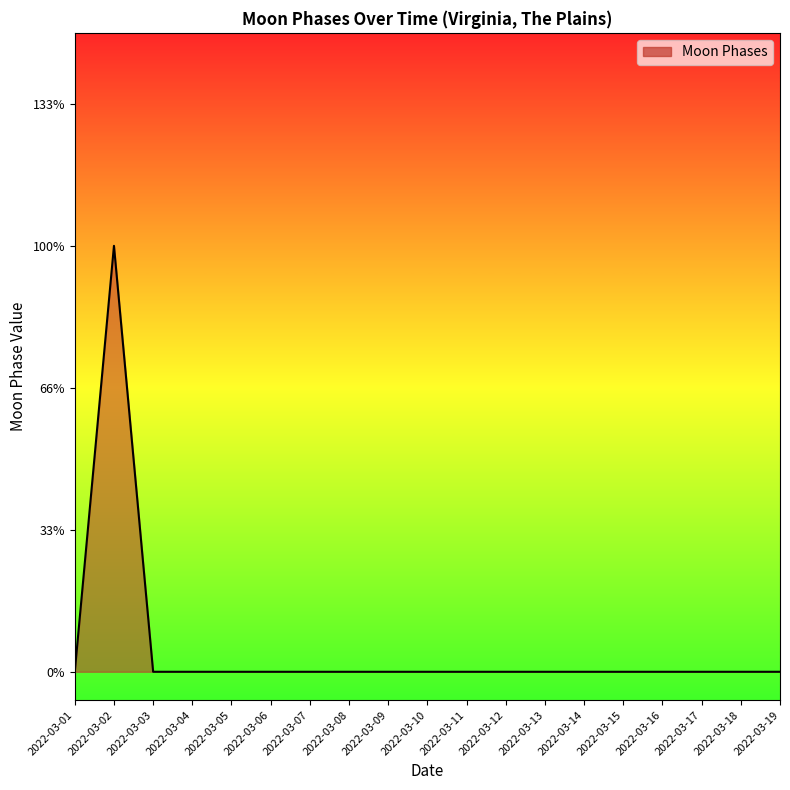

Does the chart display data point markers on the line(s)?

No